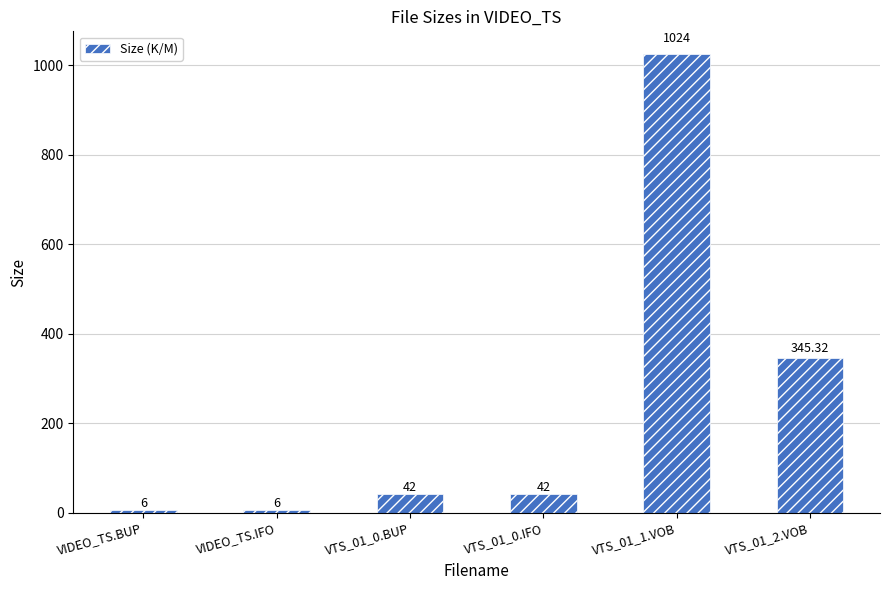

How many data points are less than 42?

2